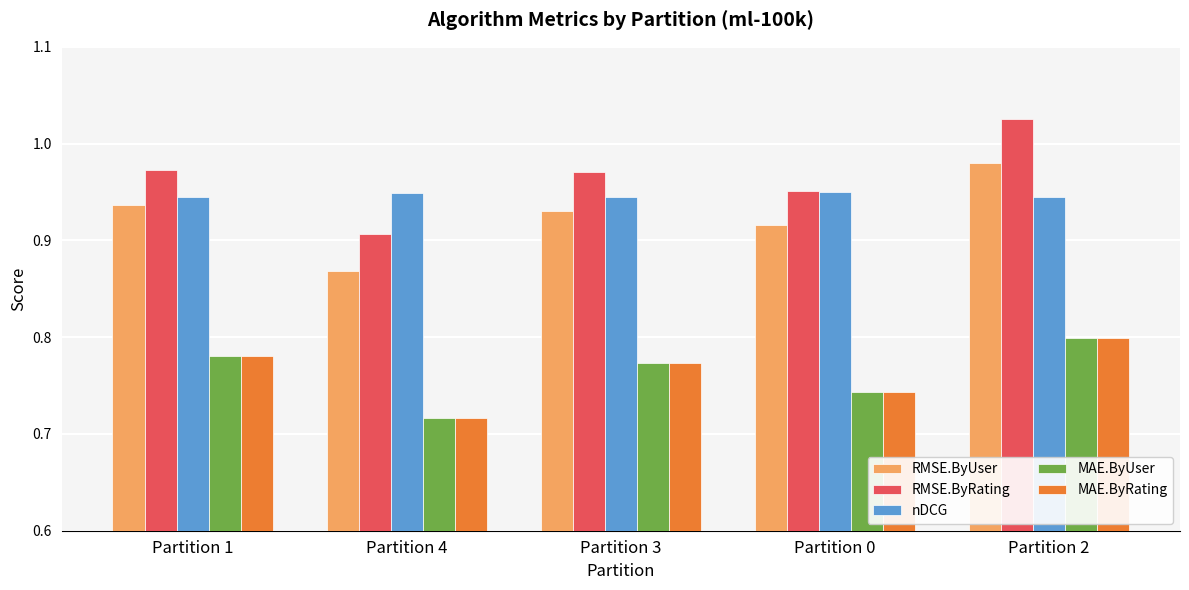

At which label does RMSE.ByRating reach its minimum?

Partition 4